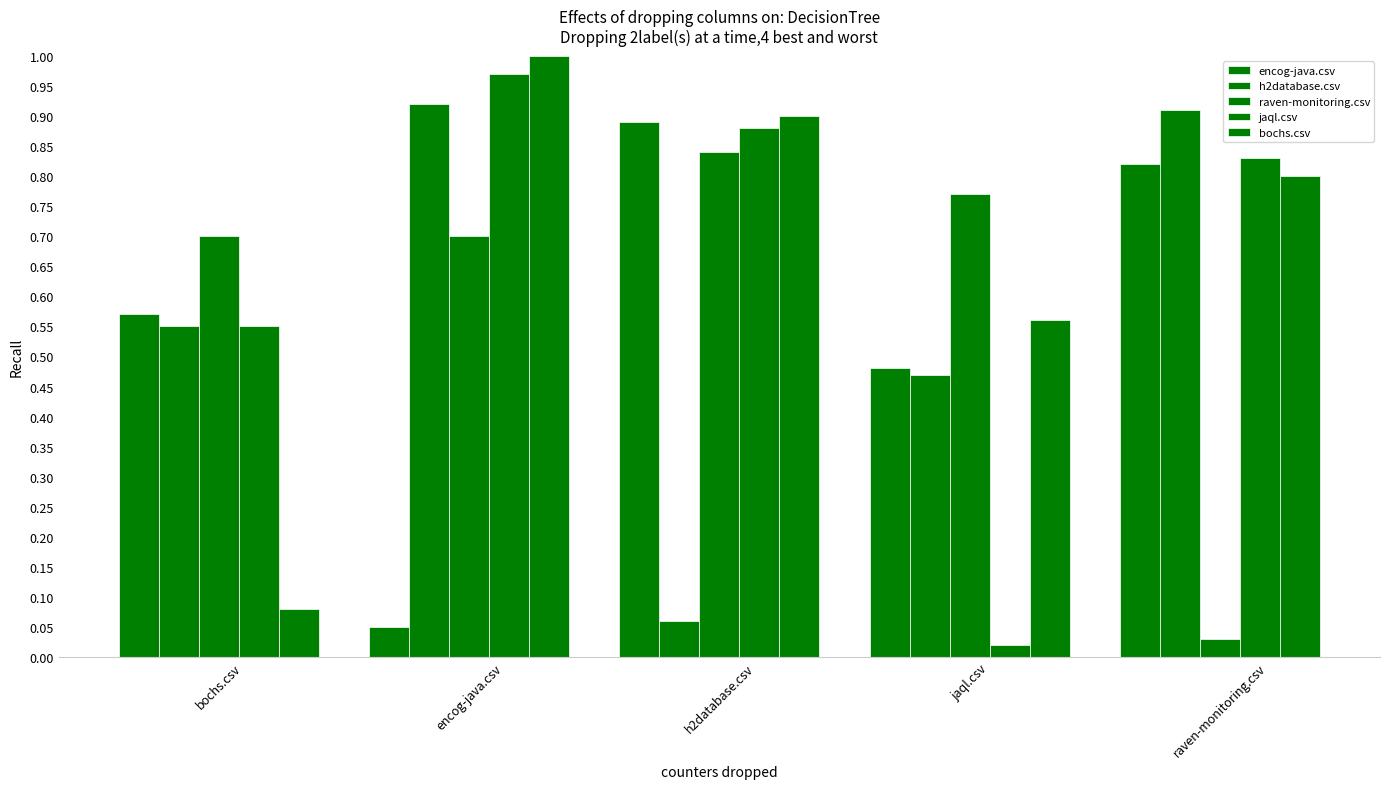

How many groups of bars are there?

5